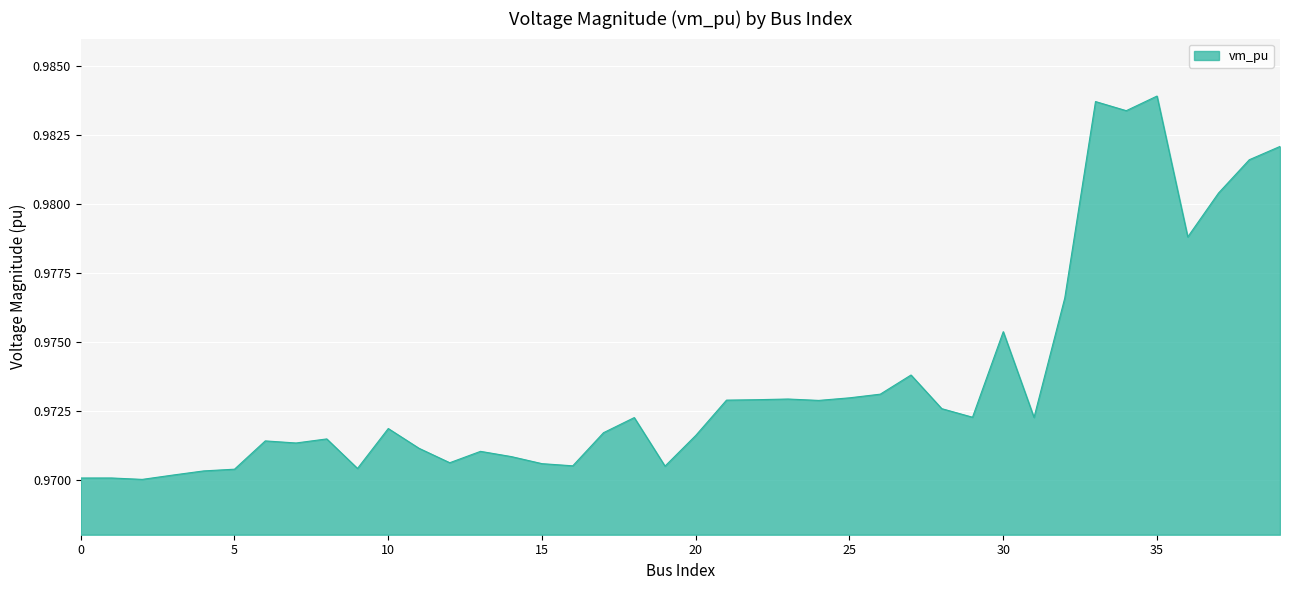

How many points are lower than both their immediate neighbors (excluding endpoints)?

11